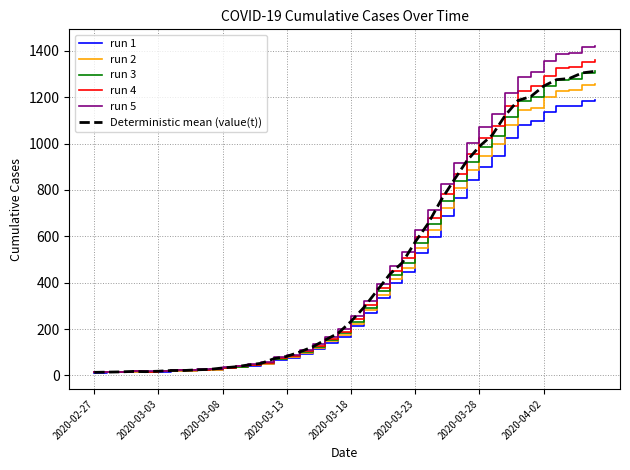

Does the chart display data point markers on the line(s)?

No